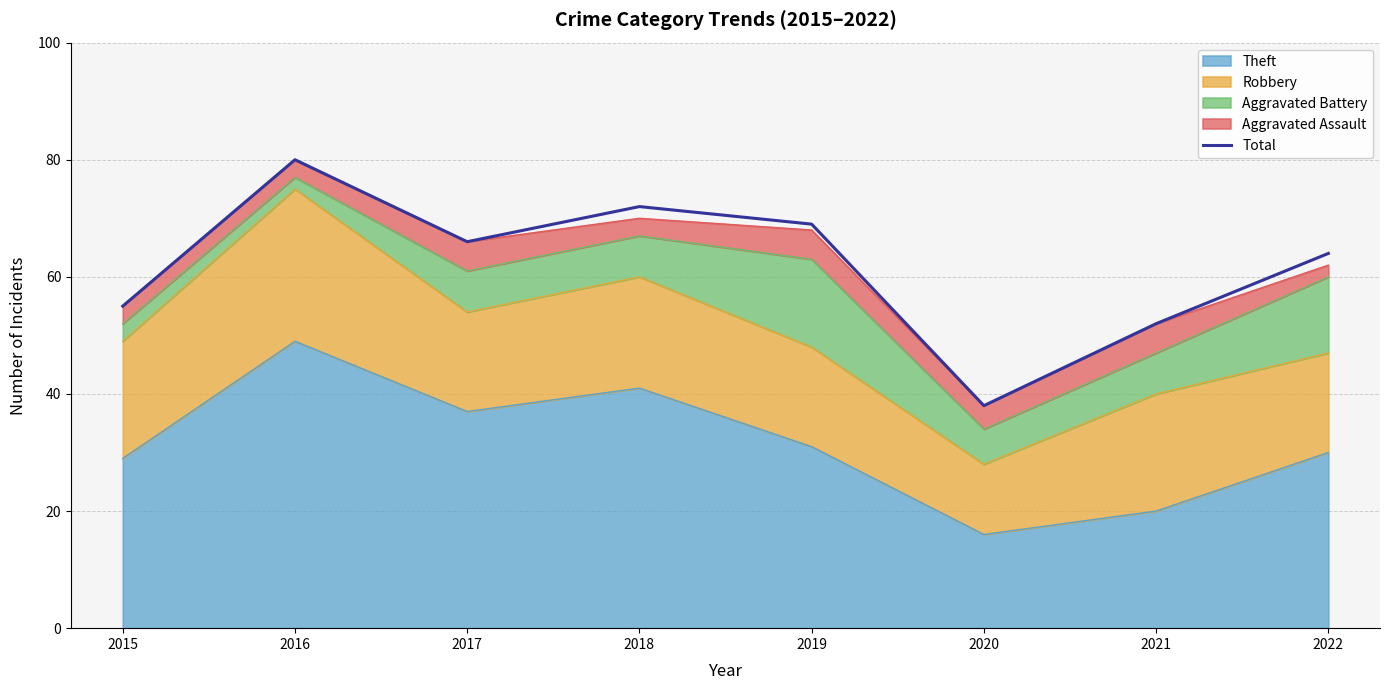

List the labels in order of value, smallest first.

2020, 2021, 2015, 2022, 2017, 2019, 2018, 2016